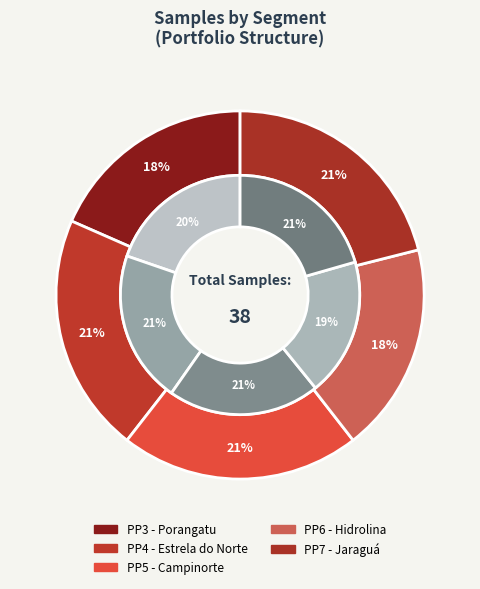

To the nearest percent, what is the average slice percentage?

20%